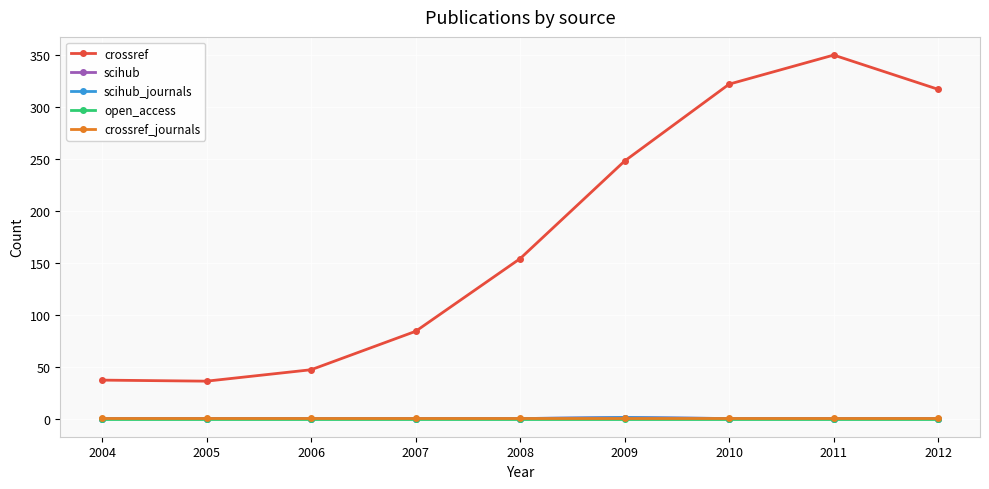

Which category has the lowest value in the scihub series?

2004